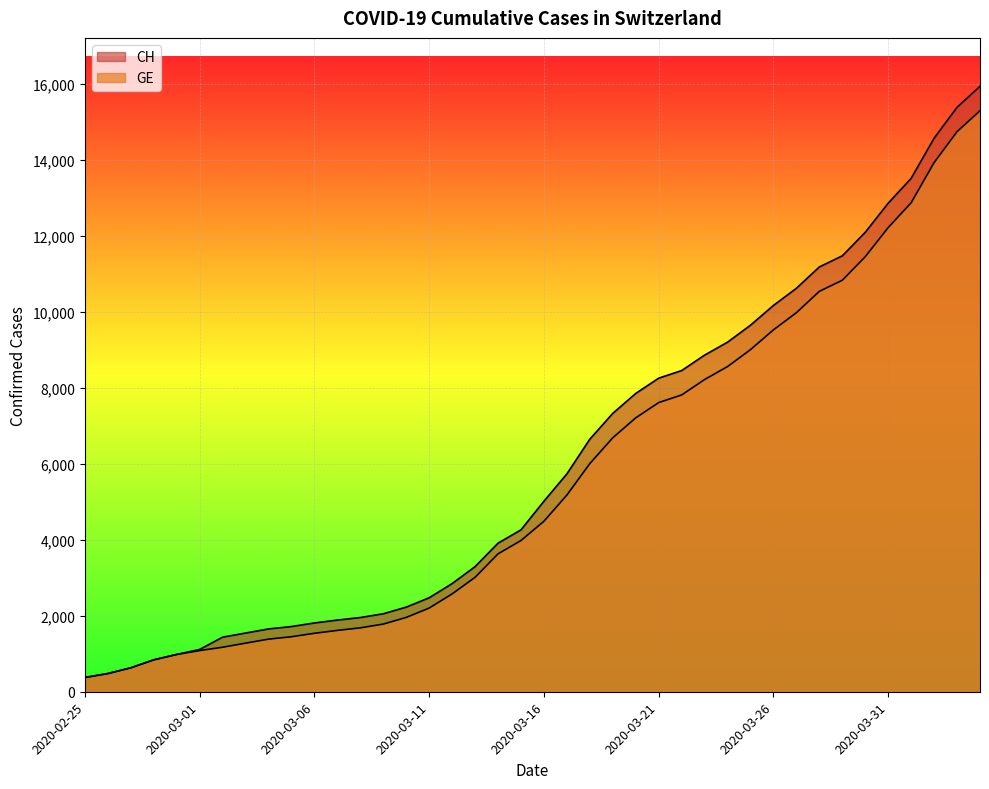

What is the value of the GE point at the 32nd from the left?

9971